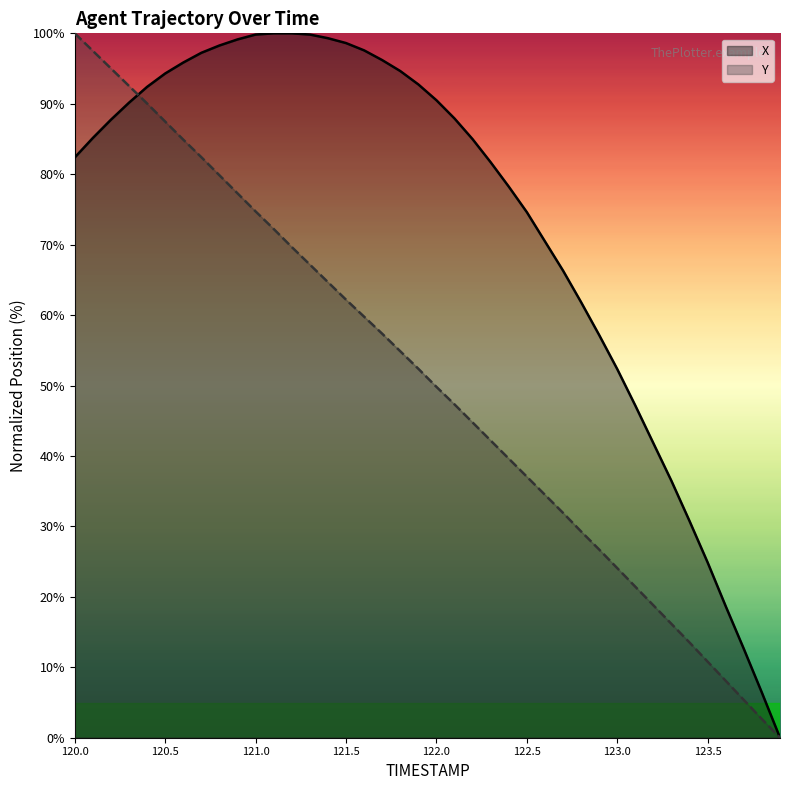

Reading left to right, transcribe all the data shown in this chart.

X: 120.0=82.4	120.1=85.1	120.2=87.7	120.3=90.2	120.4=92.4	120.5=94.3	120.6=95.9	120.7=97.2	120.8=98.3	120.9=99.1	121.0=99.8	121.1=100.0	121.2=100.0	121.3=99.8	121.4=99.3	121.5=98.6	121.6=97.6	121.7=96.2	121.8=94.6	121.9=92.7	122.0=90.5	122.1=87.9	122.2=85.0	122.3=81.7	122.4=78.2	122.5=74.6	122.6=70.5	122.7=66.3	122.8=61.8	122.9=57.2	123.0=52.3	123.1=47.2	123.2=41.8	123.3=36.4	123.4=30.7	123.5=24.9	123.6=18.7	123.7=12.6	123.8=6.4	123.9=0.0
Y: 120.0=100.0	120.1=97.5	120.2=95.0	120.3=92.5	120.4=90.0	120.5=87.5	120.6=84.9	120.7=82.4	120.8=79.8	120.9=77.3	121.0=74.7	121.1=72.2	121.2=69.7	121.3=67.2	121.4=64.7	121.5=62.2	121.6=59.8	121.7=57.4	121.8=54.9	121.9=52.4	122.0=49.8	122.1=47.3	122.2=44.8	122.3=42.2	122.4=39.6	122.5=37.1	122.6=34.5	122.7=31.9	122.8=29.3	122.9=26.7	123.0=24.1	123.1=21.4	123.2=18.8	123.3=16.2	123.4=13.5	123.5=10.8	123.6=8.1	123.7=5.4	123.8=2.6	123.9=0.0